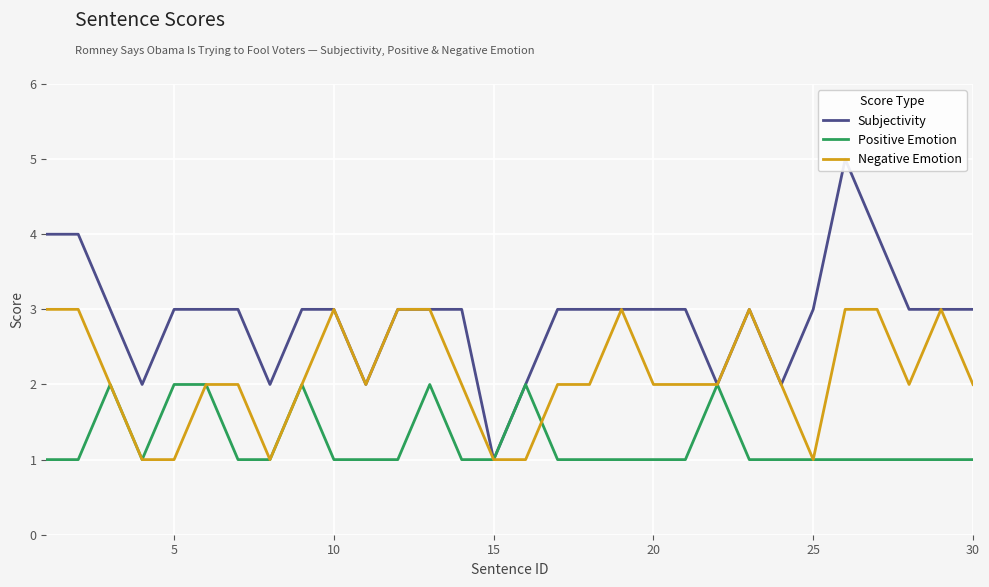

Count the number of data series in this chart.

3